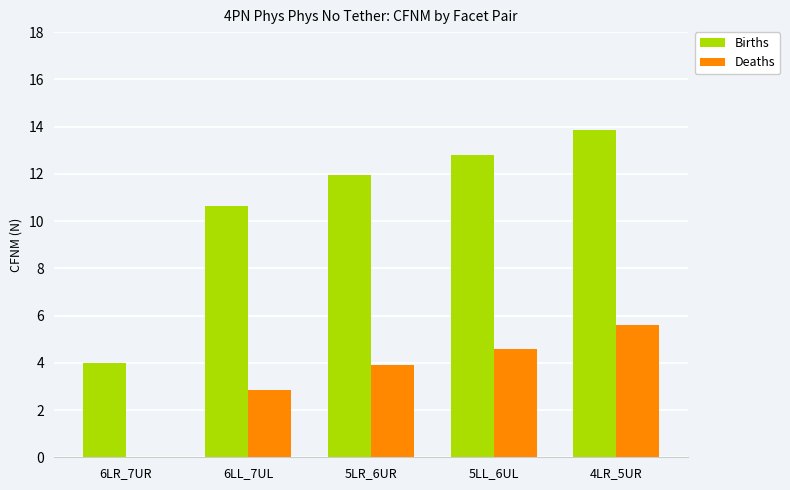

True or false: Deaths has a value of 4.9 at 6LL_7UL.

False